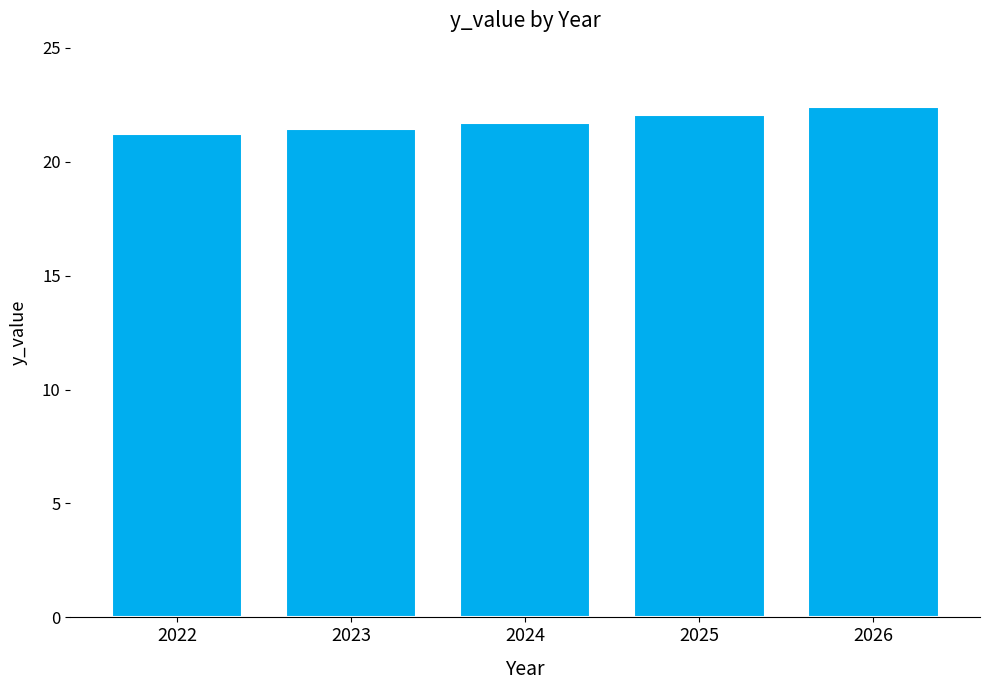

The value at 2023 is 21.5. True or false?

True